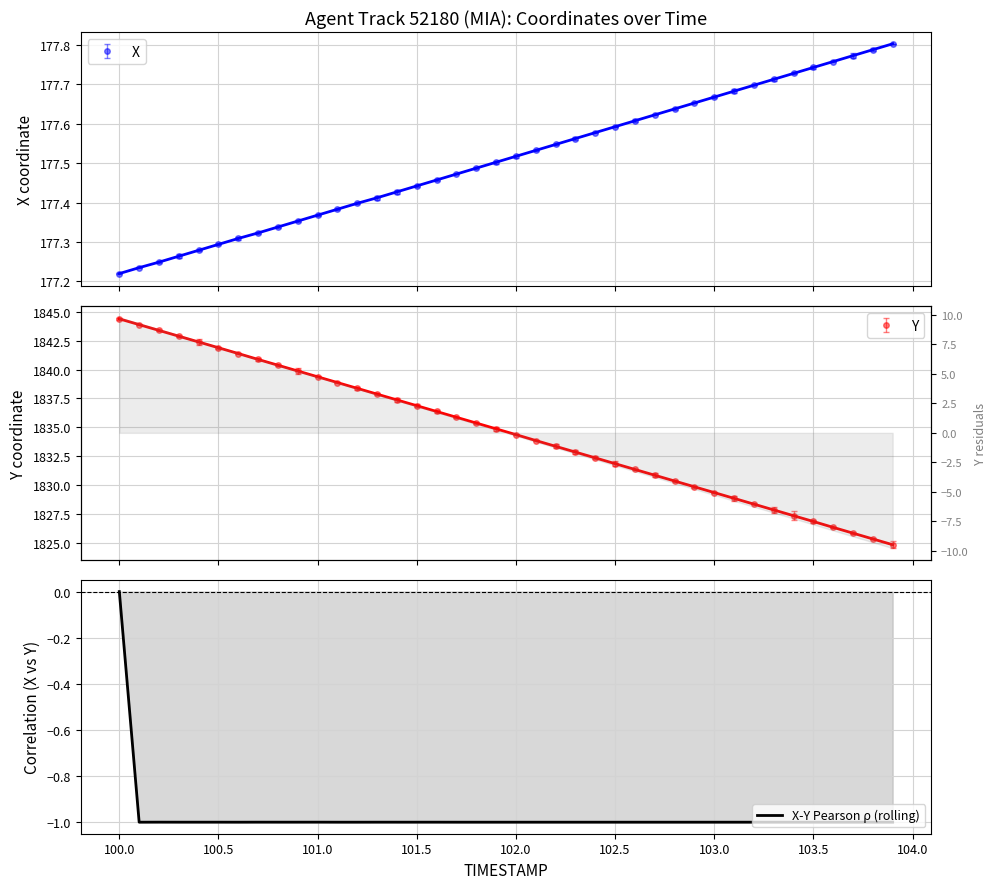

How many data points are less than 0?

39